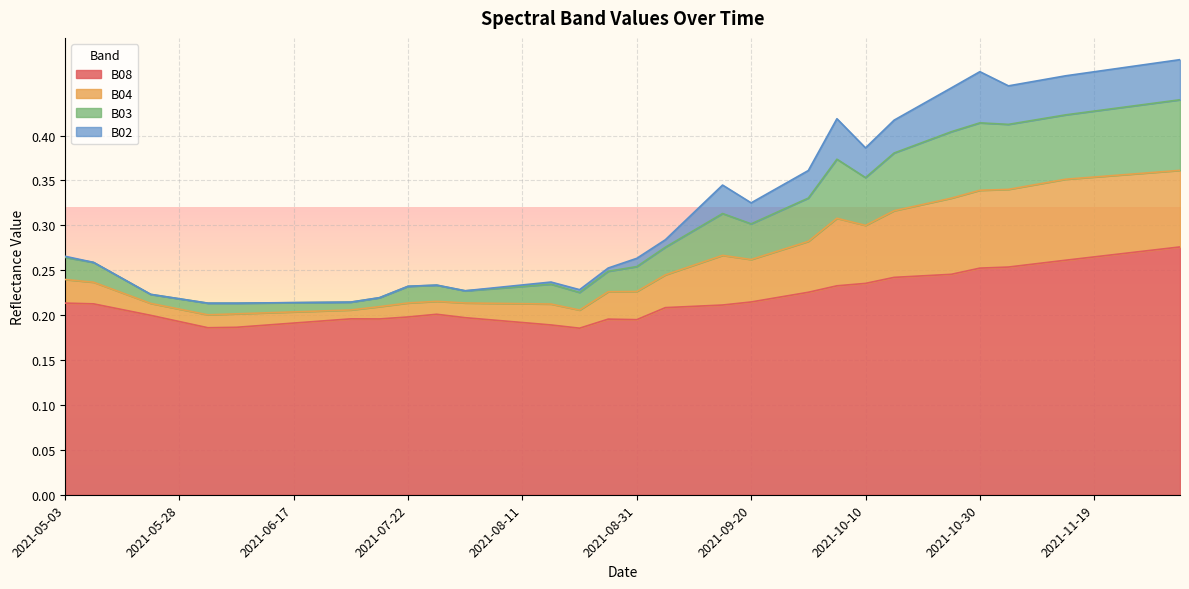

Reading left to right, what are all the values shown in this chart?

B02: 2021-05-03=0.3	2021-05-08=0.3	2021-05-18=0.2	2021-05-23=0.2	2021-05-28=0.2	2021-06-02=0.2	2021-06-07=0.2	2021-06-12=0.2	2021-06-17=0.2	2021-06-22=0.2	2021-07-07=0.2	2021-07-17=0.2	2021-07-22=0.2	2021-07-27=0.2	2021-08-01=0.2	2021-08-06=0.2	2021-08-11=0.2	2021-08-16=0.2	2021-08-21=0.2	2021-08-26=0.3	2021-08-31=0.3	2021-09-05=0.3	2021-09-10=0.3	2021-09-15=0.3	2021-09-20=0.3	2021-09-25=0.3	2021-09-30=0.4	2021-10-05=0.4	2021-10-10=0.4	2021-10-15=0.4	2021-10-20=0.4	2021-10-25=0.5	2021-10-30=0.5	2021-11-04=0.5	2021-11-09=0.5	2021-11-14=0.5	2021-11-19=0.5	2021-11-24=0.5	2021-11-29=0.5	2021-12-04=0.5
B03: 2021-05-03=0.3	2021-05-08=0.3	2021-05-18=0.2	2021-05-23=0.2	2021-05-28=0.2	2021-06-02=0.2	2021-06-07=0.2	2021-06-12=0.2	2021-06-17=0.2	2021-06-22=0.2	2021-07-07=0.2	2021-07-17=0.2	2021-07-22=0.2	2021-07-27=0.2	2021-08-01=0.2	2021-08-06=0.2	2021-08-11=0.2	2021-08-16=0.2	2021-08-21=0.2	2021-08-26=0.2	2021-08-31=0.3	2021-09-05=0.3	2021-09-10=0.3	2021-09-15=0.3	2021-09-20=0.3	2021-09-25=0.3	2021-09-30=0.3	2021-10-05=0.4	2021-10-10=0.4	2021-10-15=0.4	2021-10-20=0.4	2021-10-25=0.4	2021-10-30=0.4	2021-11-04=0.4	2021-11-09=0.4	2021-11-14=0.4	2021-11-19=0.4	2021-11-24=0.4	2021-11-29=0.4	2021-12-04=0.4
B04: 2021-05-03=0.2	2021-05-08=0.2	2021-05-18=0.2	2021-05-23=0.2	2021-05-28=0.2	2021-06-02=0.2	2021-06-07=0.2	2021-06-12=0.2	2021-06-17=0.2	2021-06-22=0.2	2021-07-07=0.2	2021-07-17=0.2	2021-07-22=0.2	2021-07-27=0.2	2021-08-01=0.2	2021-08-06=0.2	2021-08-11=0.2	2021-08-16=0.2	2021-08-21=0.2	2021-08-26=0.2	2021-08-31=0.2	2021-09-05=0.2	2021-09-10=0.3	2021-09-15=0.3	2021-09-20=0.3	2021-09-25=0.3	2021-09-30=0.3	2021-10-05=0.3	2021-10-10=0.3	2021-10-15=0.3	2021-10-20=0.3	2021-10-25=0.3	2021-10-30=0.3	2021-11-04=0.3	2021-11-09=0.3	2021-11-14=0.4	2021-11-19=0.4	2021-11-24=0.4	2021-11-29=0.4	2021-12-04=0.4
B08: 2021-05-03=0.2	2021-05-08=0.2	2021-05-18=0.2	2021-05-23=0.2	2021-05-28=0.2	2021-06-02=0.2	2021-06-07=0.2	2021-06-12=0.2	2021-06-17=0.2	2021-06-22=0.2	2021-07-07=0.2	2021-07-17=0.2	2021-07-22=0.2	2021-07-27=0.2	2021-08-01=0.2	2021-08-06=0.2	2021-08-11=0.2	2021-08-16=0.2	2021-08-21=0.2	2021-08-26=0.2	2021-08-31=0.2	2021-09-05=0.2	2021-09-10=0.2	2021-09-15=0.2	2021-09-20=0.2	2021-09-25=0.2	2021-09-30=0.2	2021-10-05=0.2	2021-10-10=0.2	2021-10-15=0.2	2021-10-20=0.2	2021-10-25=0.2	2021-10-30=0.3	2021-11-04=0.3	2021-11-09=0.3	2021-11-14=0.3	2021-11-19=0.3	2021-11-24=0.3	2021-11-29=0.3	2021-12-04=0.3